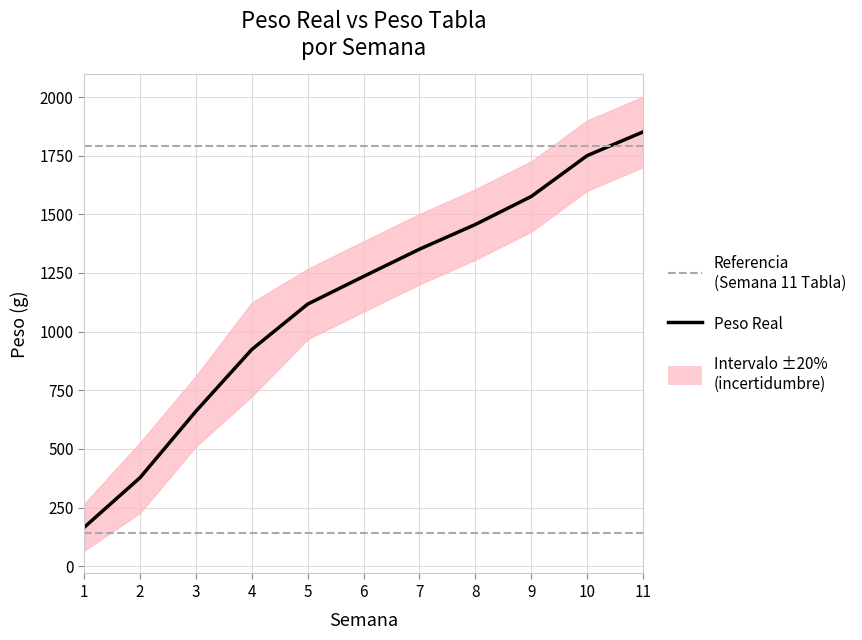

What value does the PESO  series have at 11?

1851.3